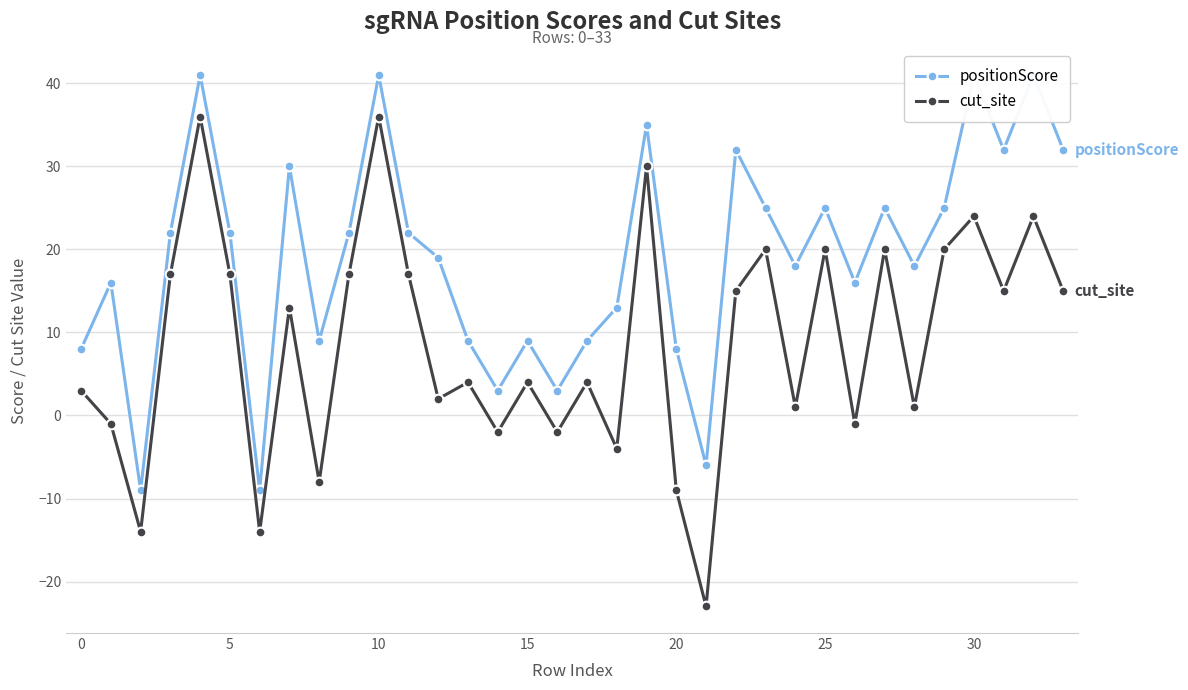

The cut_site series shows 20 at 25. True or false?

True